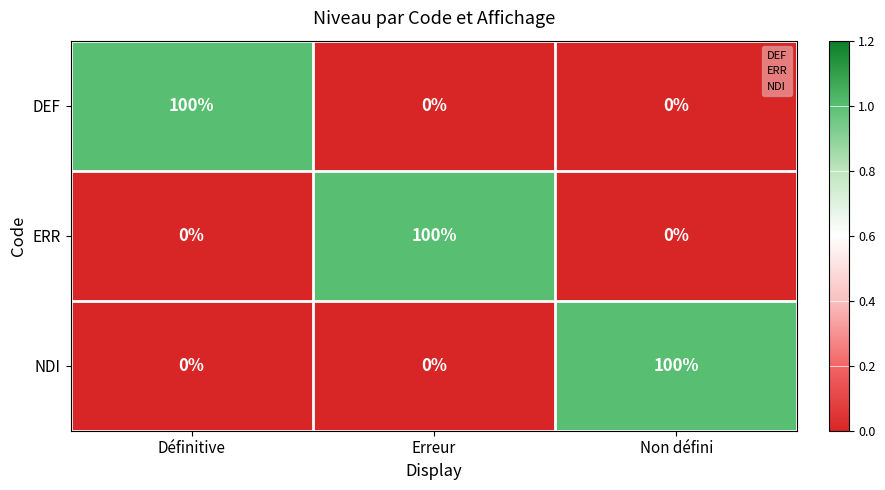

What is the total value across all series at Non défini?

100